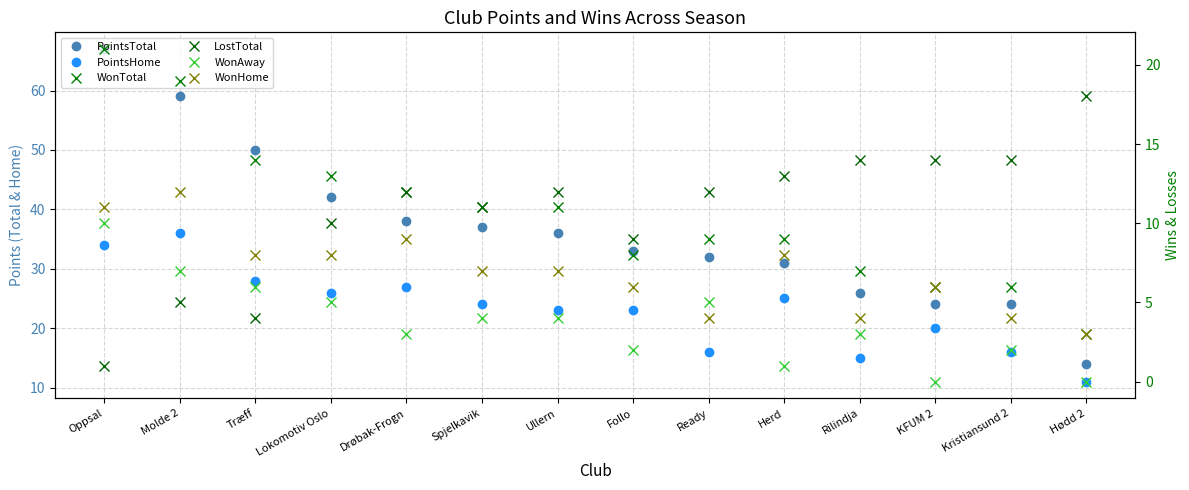

Reading right to left, transcribe all the data shown in this chart.

PointsTotal: 14	24	24	26	31	32	33	36	37	38	42	50	59	67
PointsHome: 11	16	20	15	25	16	23	23	24	27	26	28	36	34
WonTotal: 3	6	6	7	9	9	8	11	11	12	13	14	19	21
LostTotal: 18	14	14	14	13	12	9	12	11	12	10	4	5	1
WonAway: 0	2	0	3	1	5	2	4	4	3	5	6	7	10
WonHome: 3	4	6	4	8	4	6	7	7	9	8	8	12	11